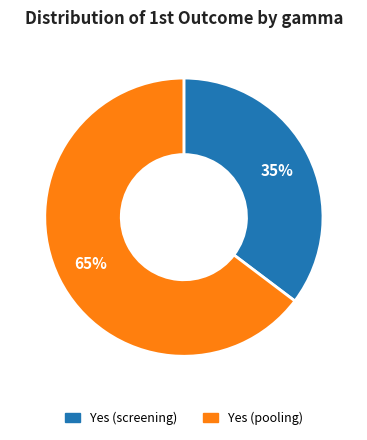

Between Yes (pooling) and Yes (screening), which is larger?

Yes (pooling)